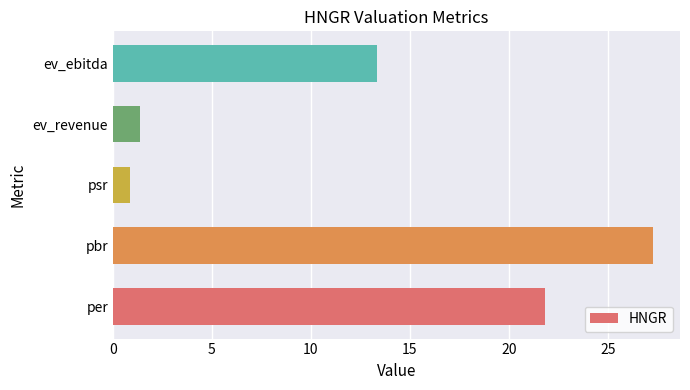

What is the sum of the values at ev_revenue and pbr?

28.6